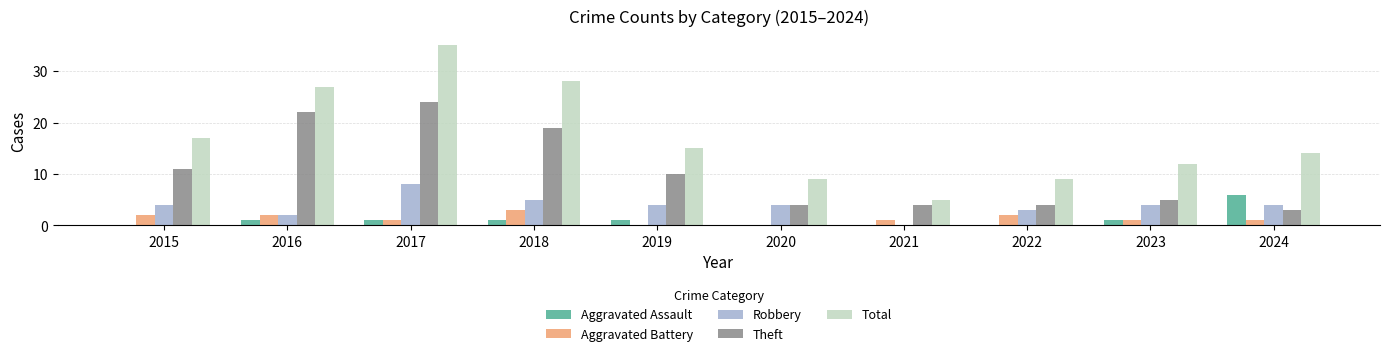

At which label does Robbery reach its peak?

2017